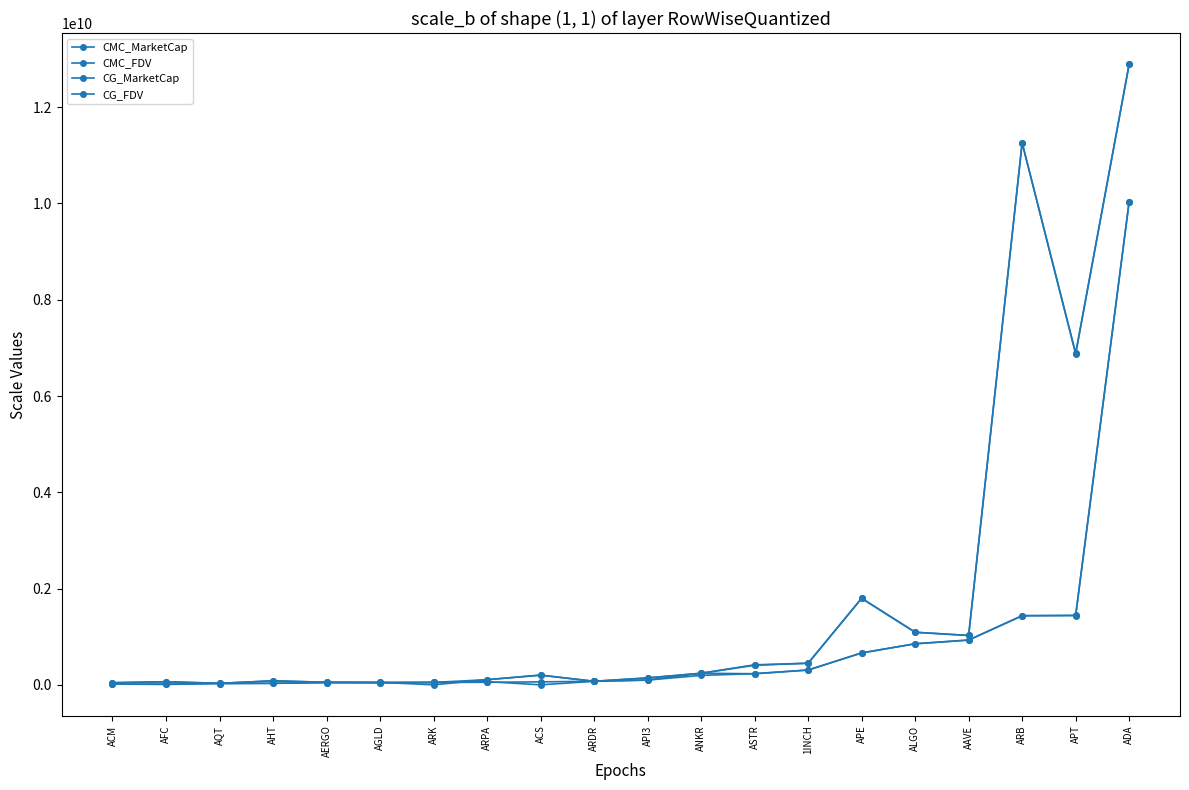

At how many categories does at least one series exceed 9958564821?

2